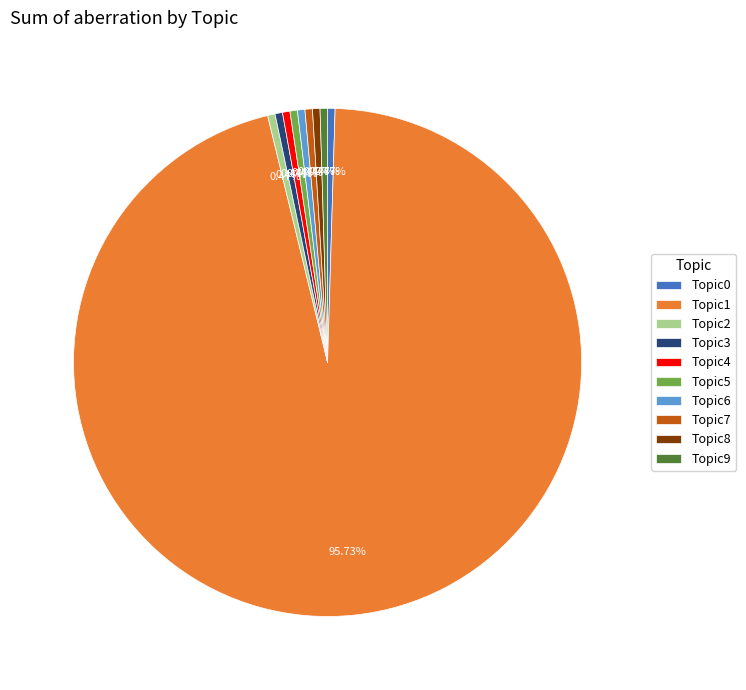

Is there a majority slice in this chart?

Yes